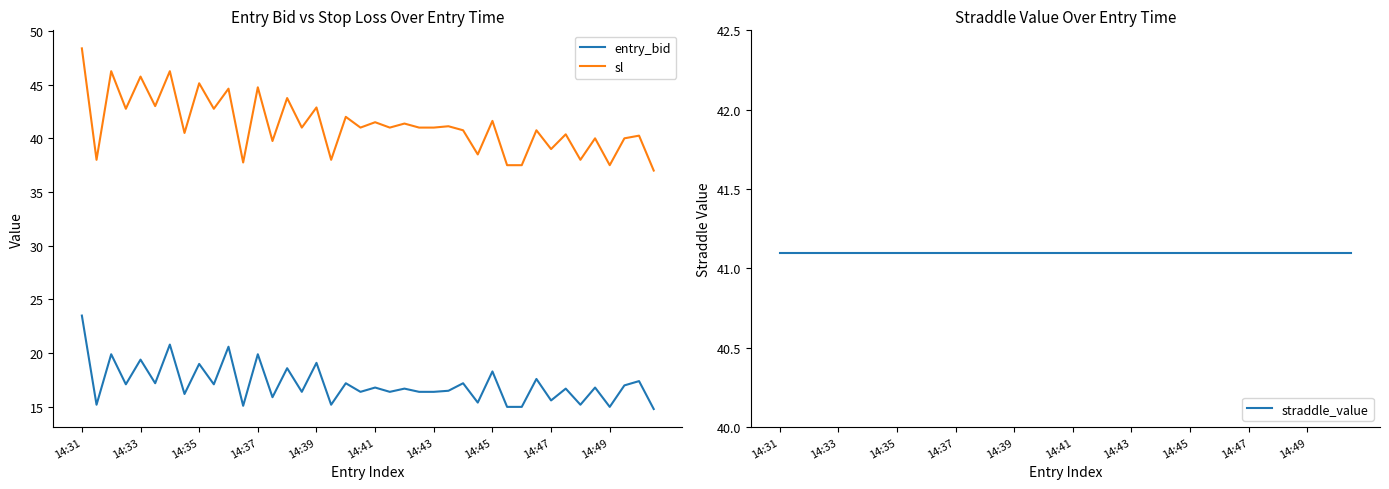

What is the greatest value displayed?

48.4